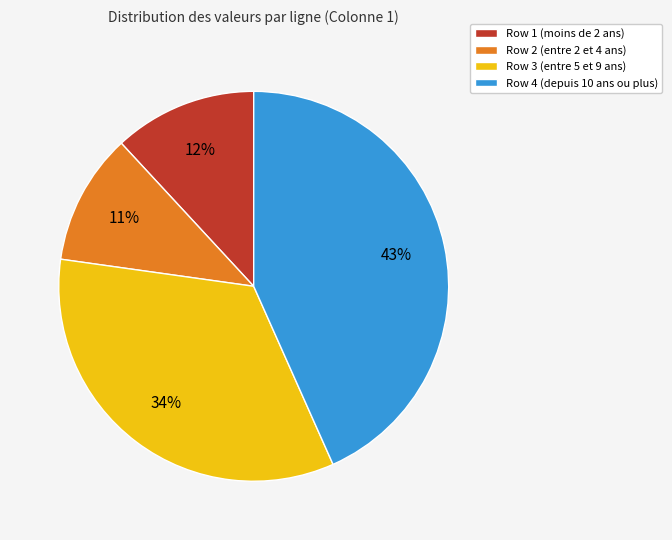

Does Row 4 account for over 50% of the chart?

No